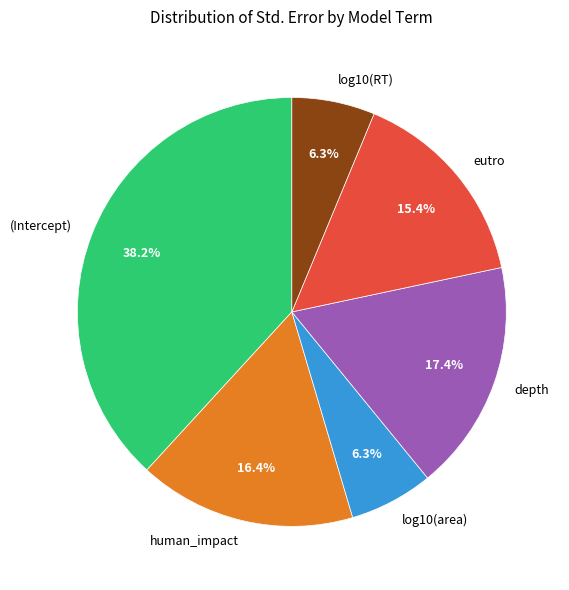

Combined, what portion of the pie is log10(area) and (Intercept)?

44.5%